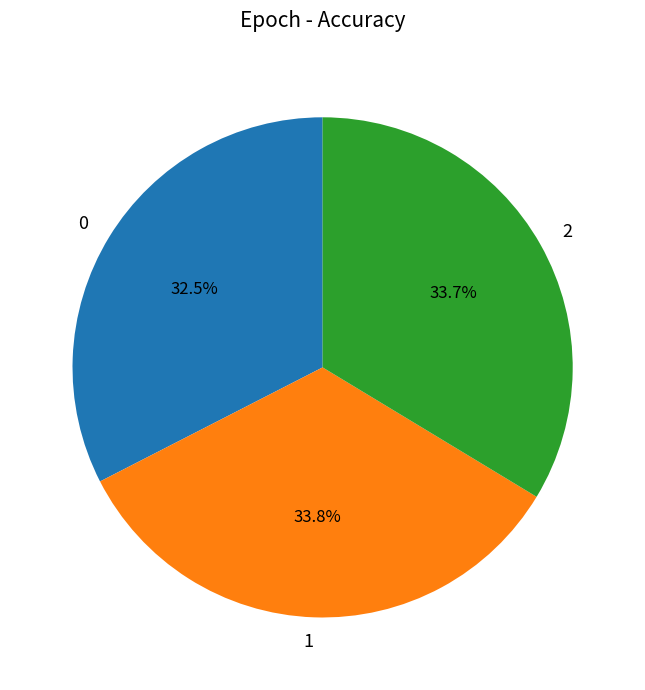

What is the total percentage of 0 and 2?

66.2%